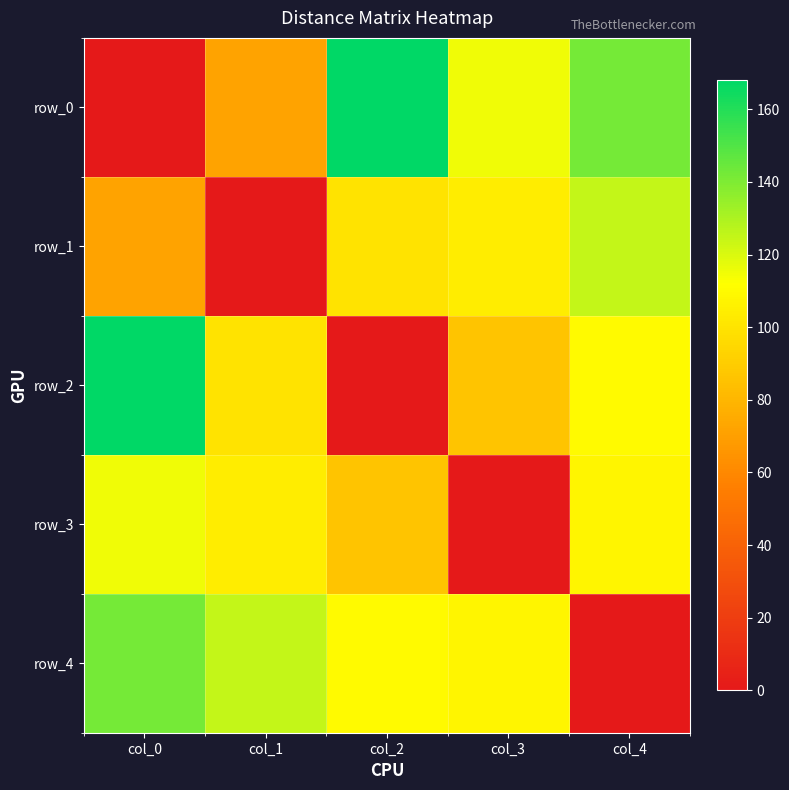

What is the sum of all row_0 values?

497